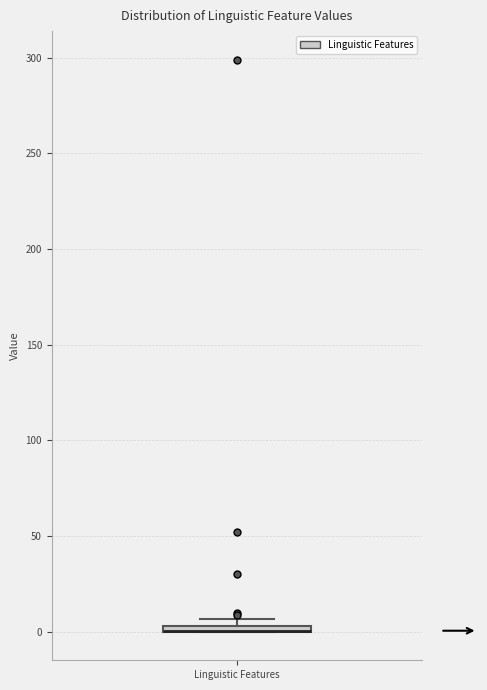

Where is the upper edge of the box for Linguistic Features on the y-axis? The values are not printed on the chart, so give them approximately, as read against the axis.

5